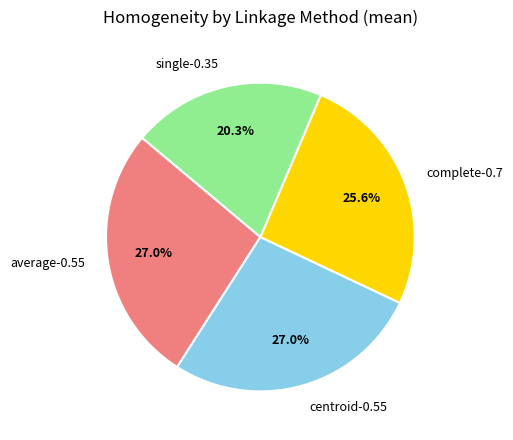

What is the total percentage of average-0.55 and single-0.35?

47.3%